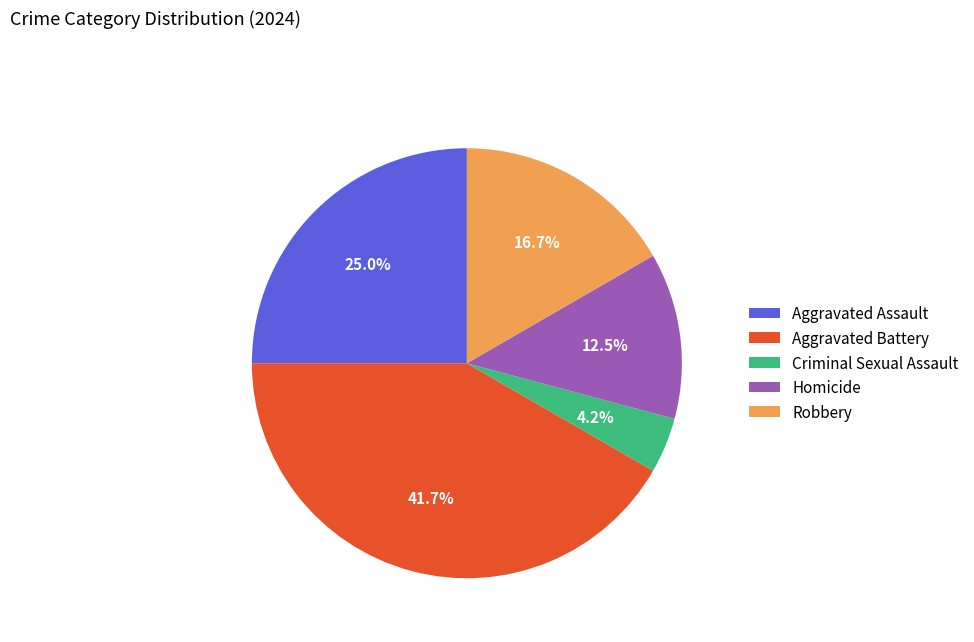

To the nearest percent, what is the combined percentage of Aggravated Battery and Criminal Sexual Assault?

46%